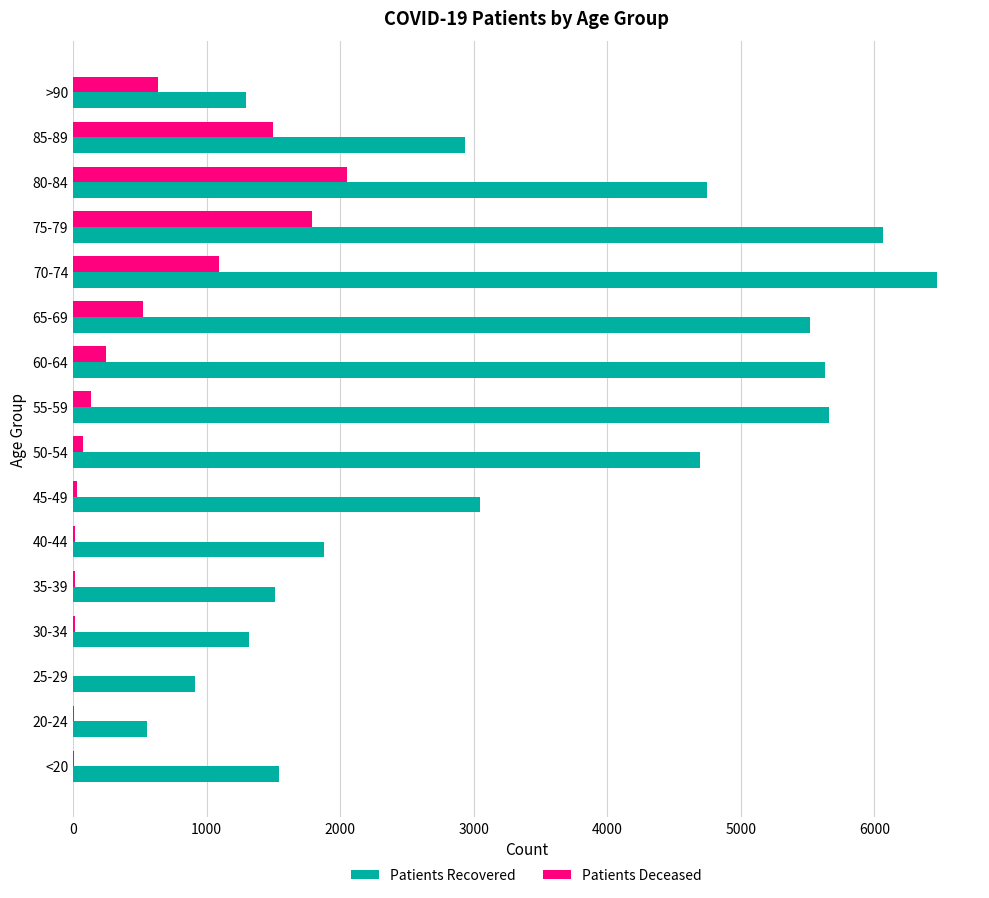

What is the maximum value shown in the chart?

6467